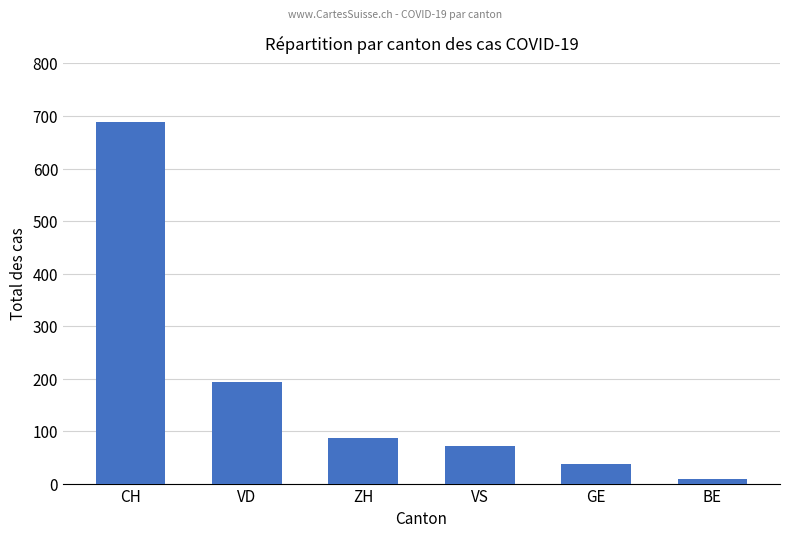

What is the minimum value shown in the chart?

8